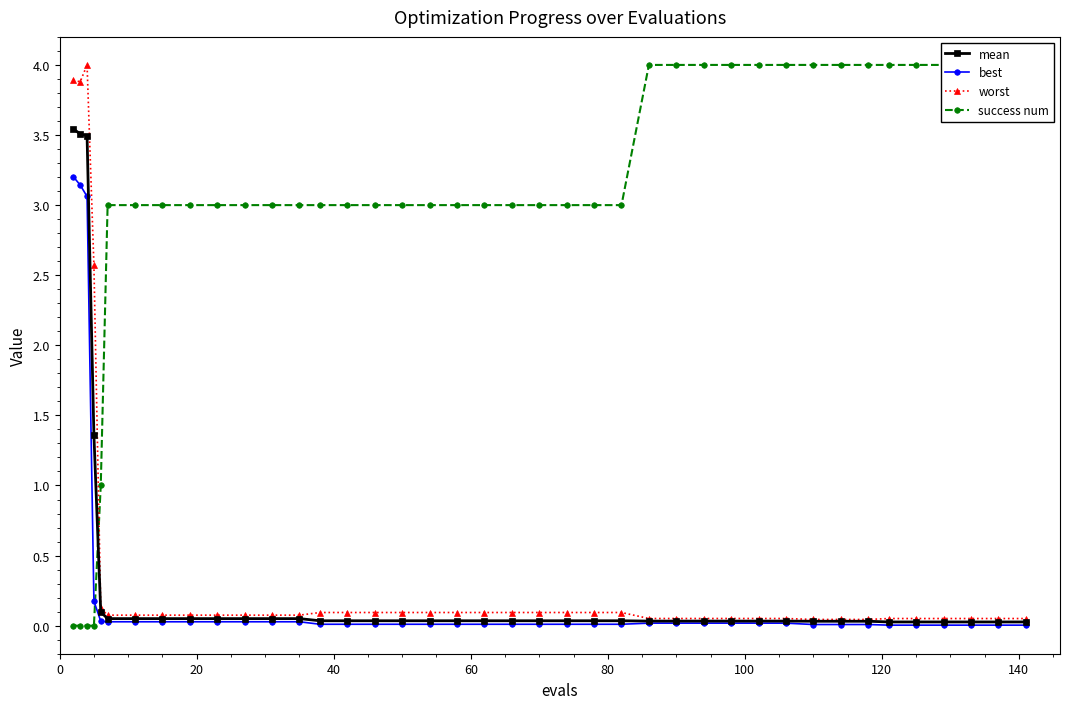

Which series has the widest spread of values?

success num